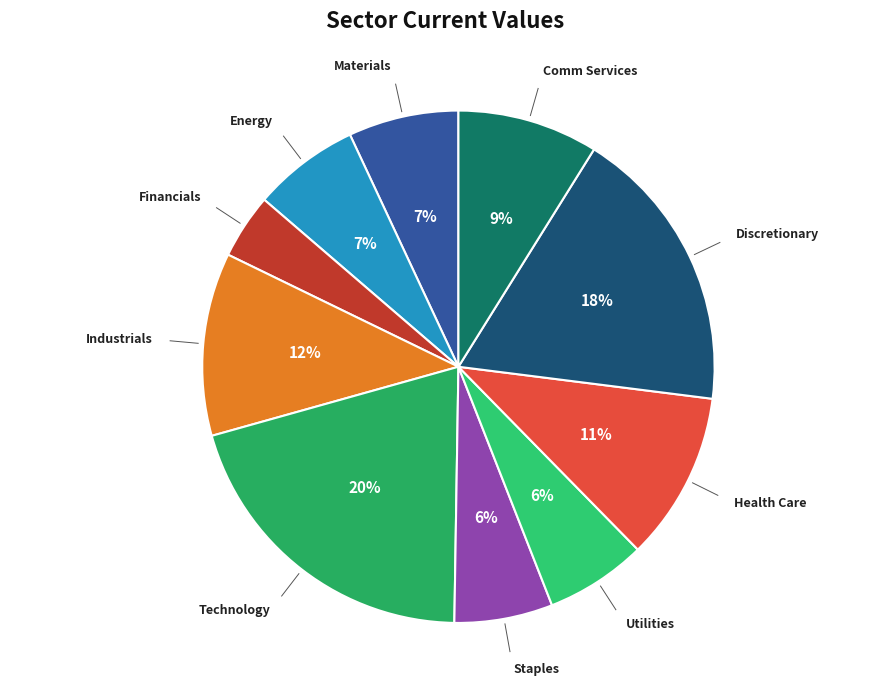

True or false: Energy accounts for 7% of the total.

True